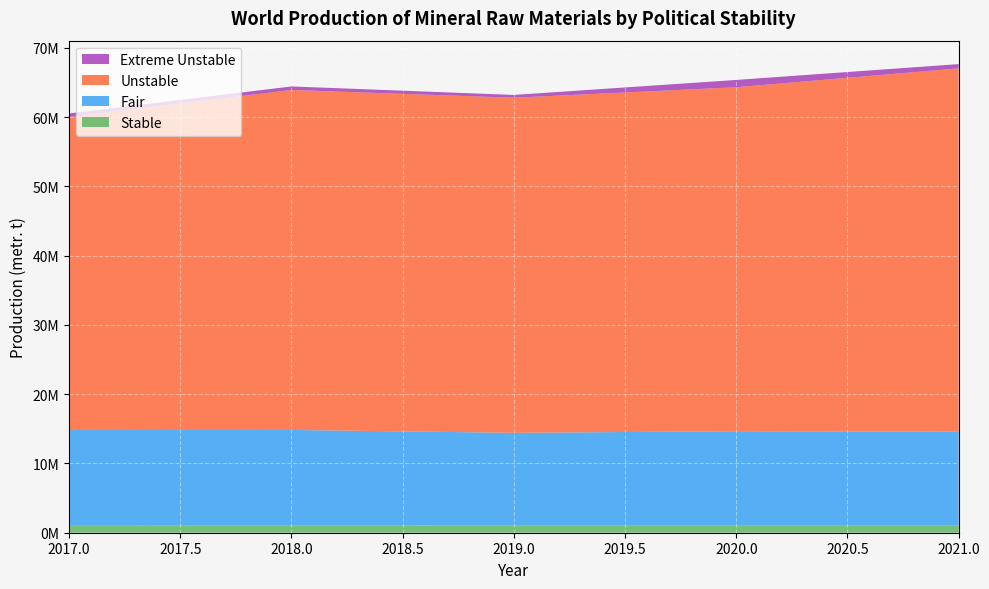

Reading left to right, list all the values displayed in this chart.

Stable: 1096728	1072156	1034097	1025303	1028992
Fair: 13727536	13769925	13389329	13634753	13584157
Unstable: 45211157	49092278	48391587	49667967	52437221
Extreme Unstable: 509523	508691	399466	1053096	618455